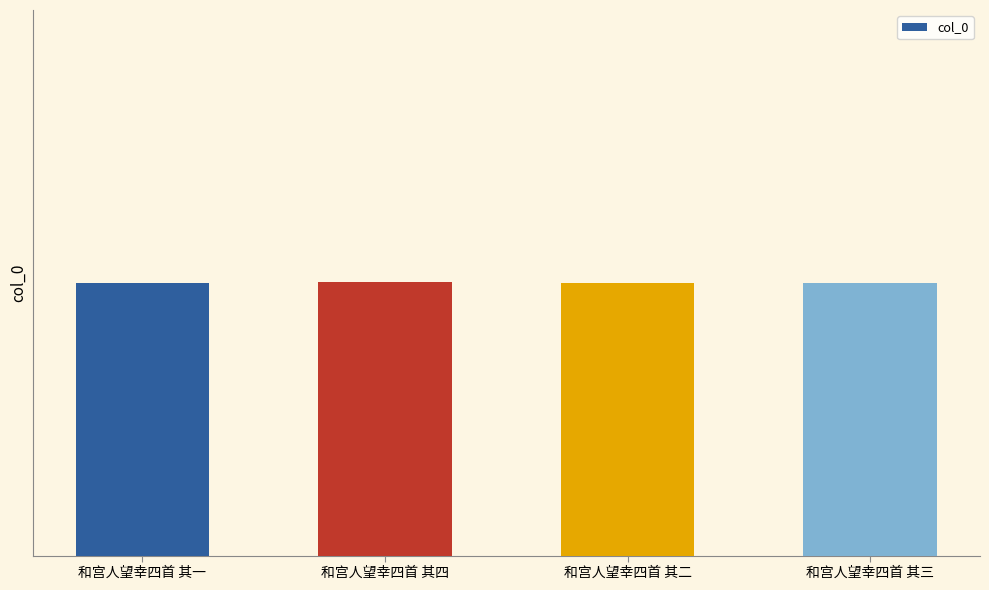

List the labels in order of value, smallest first.

和宫人望幸四首 其一, 和宫人望幸四首 其二, 和宫人望幸四首 其三, 和宫人望幸四首 其四